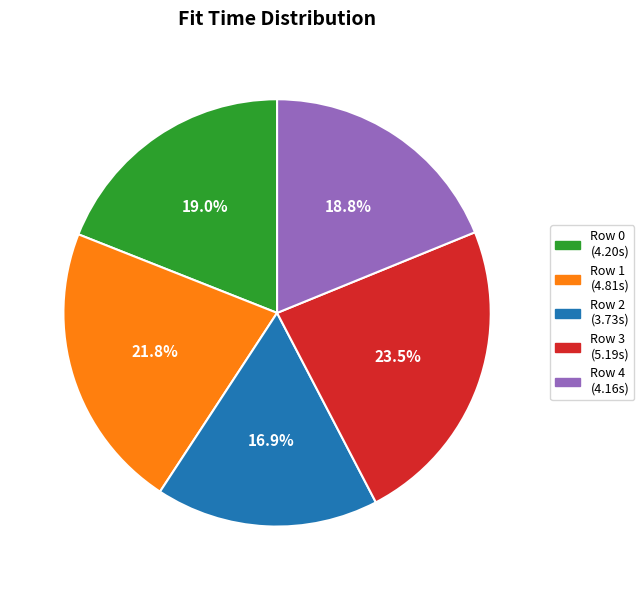

How many slices are in this pie chart?

5